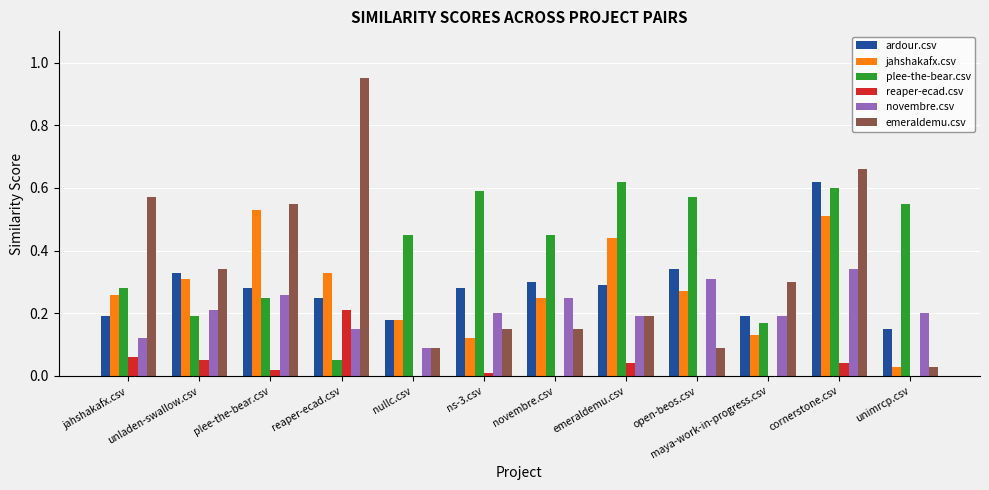

Which series has the largest total across all categories?

plee-the-bear.csv